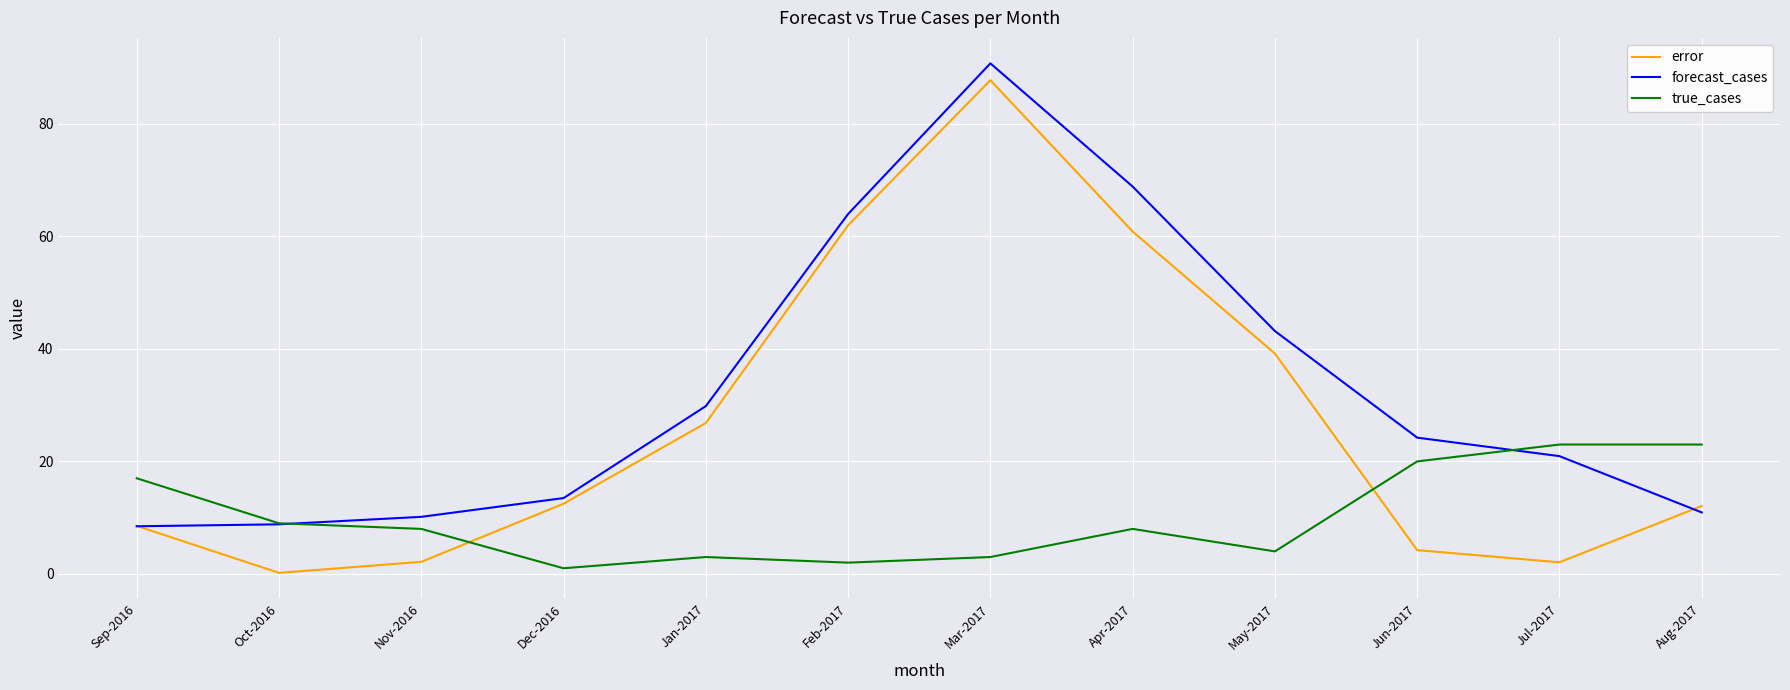

Rank the series by their average value, from highest to lowest.

forecast_cases, error, true_cases